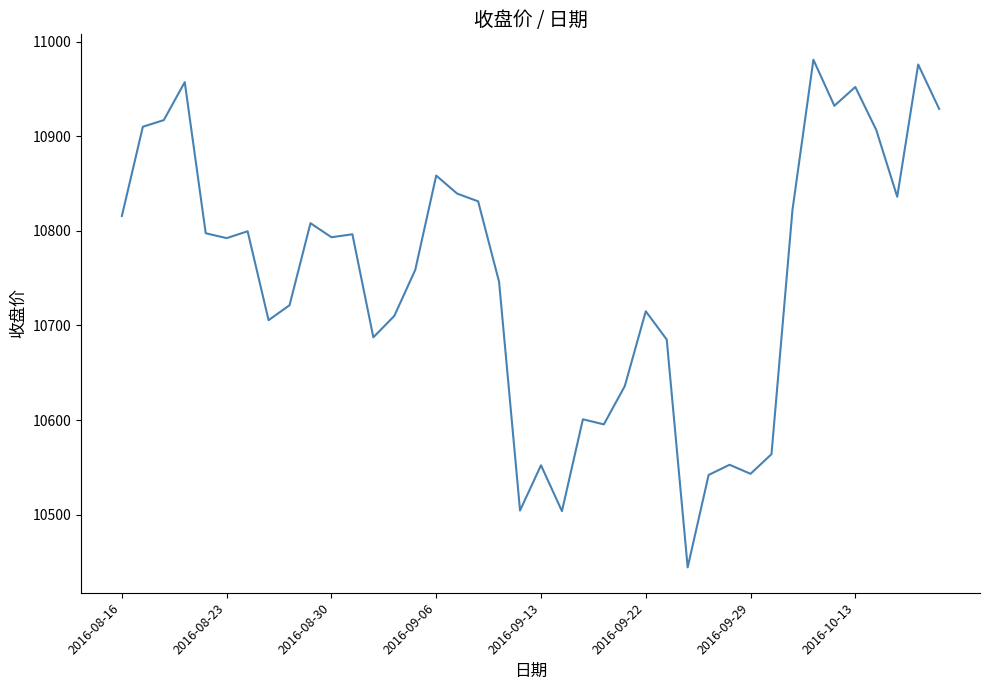

What is the minimum value shown in the chart?

10444.3